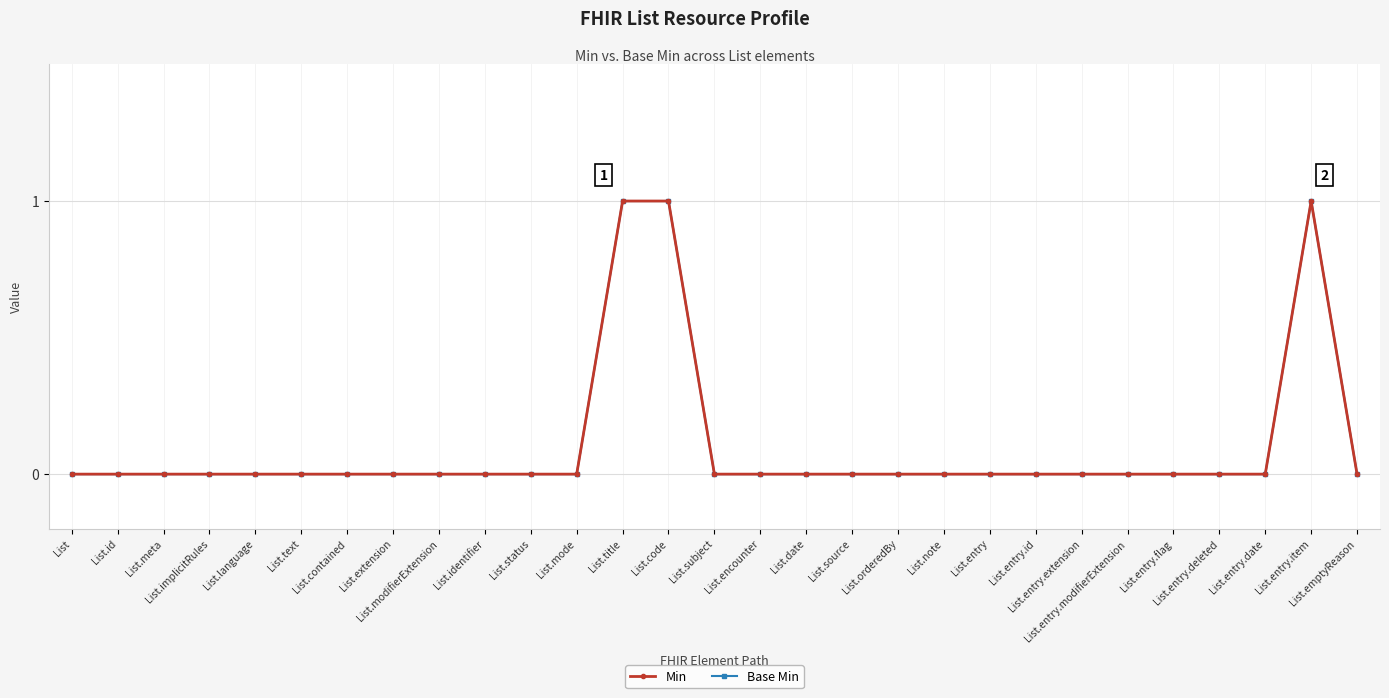

True or false: Min and Base Min cross at least once.

False